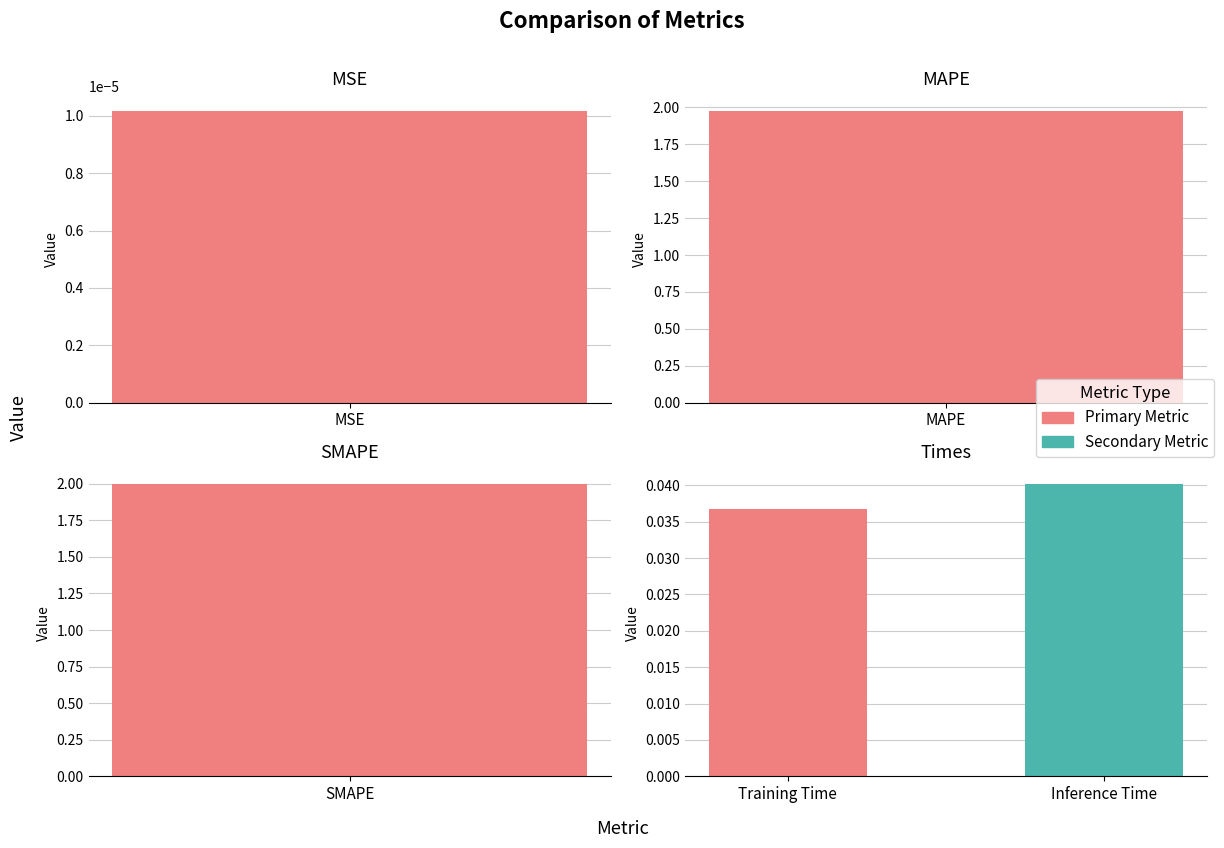

Is it true that the value at MAPE is 2.0?

True